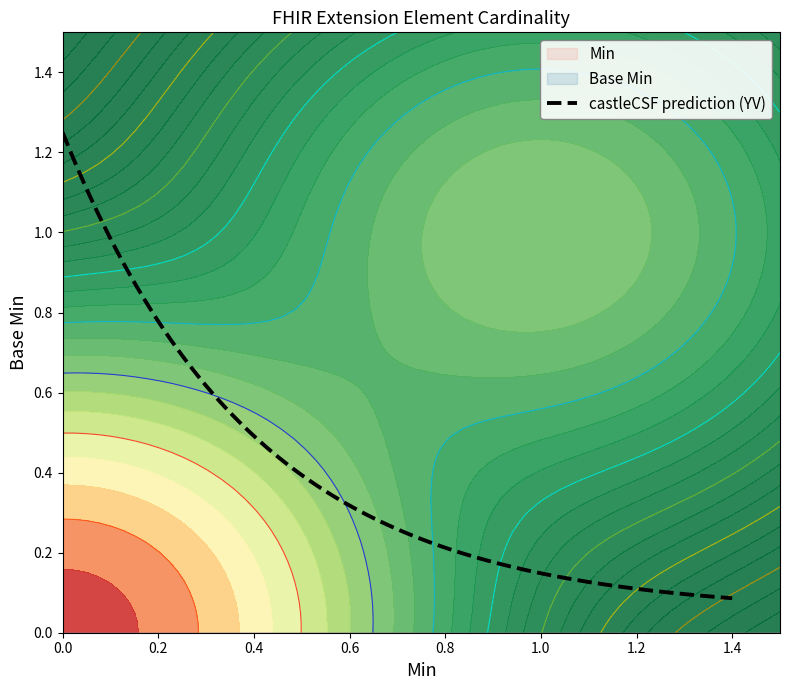

Is the value of Min at Extension greater than the value of Base Min at Extension?

No